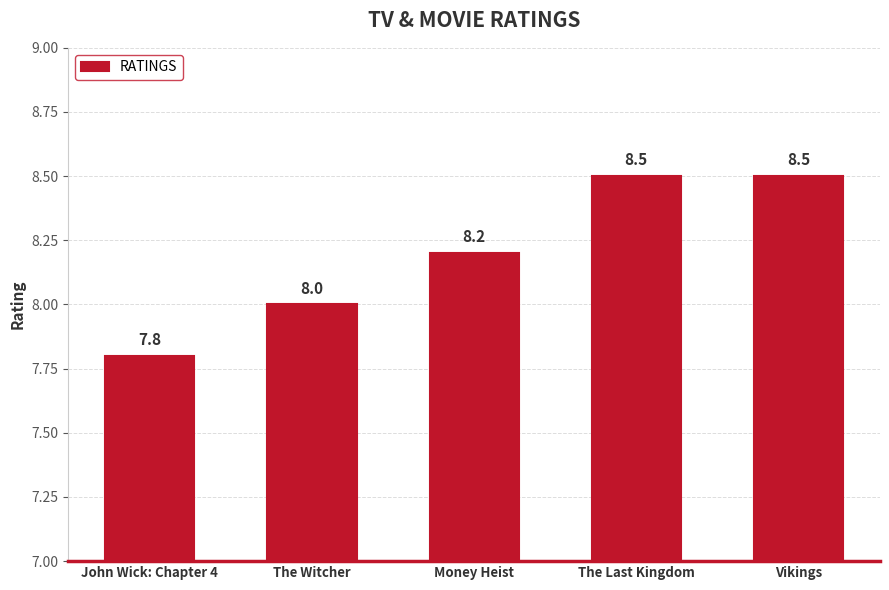

What is the difference between the values at John Wick: Chapter 4 and The Last Kingdom?

0.7